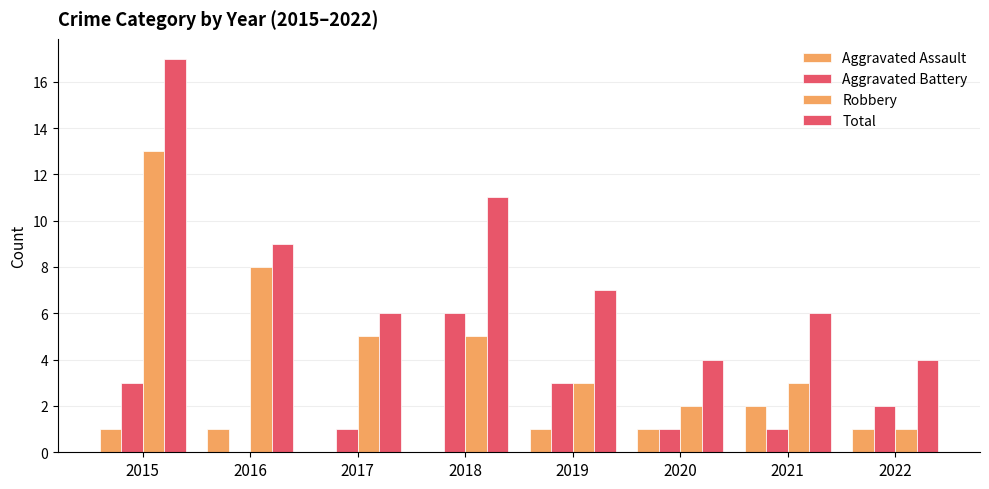

How many data points does each series have?

8